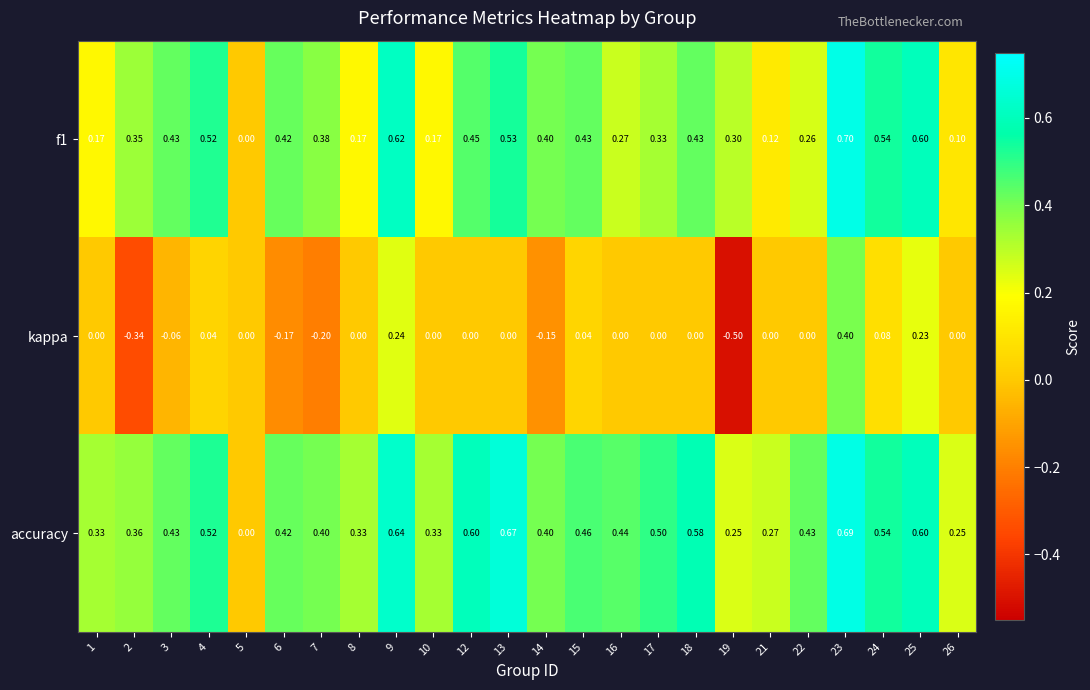

Which series changed the most between 3 and 23?

kappa